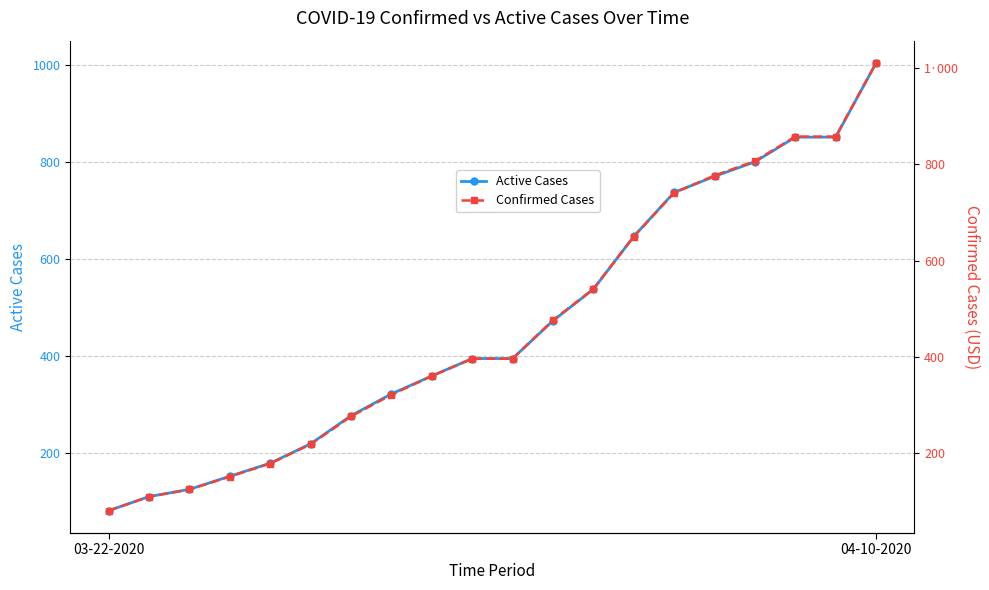

What is the value of the Confirmed Cases point at the 12th from the left?

476